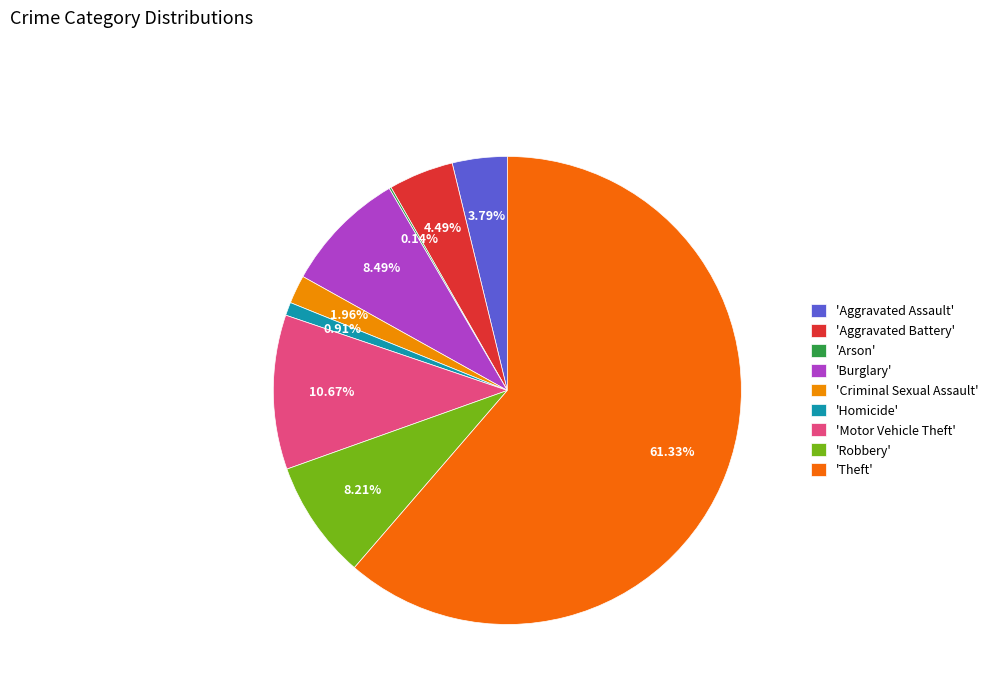

Does any single category account for the majority?

Yes